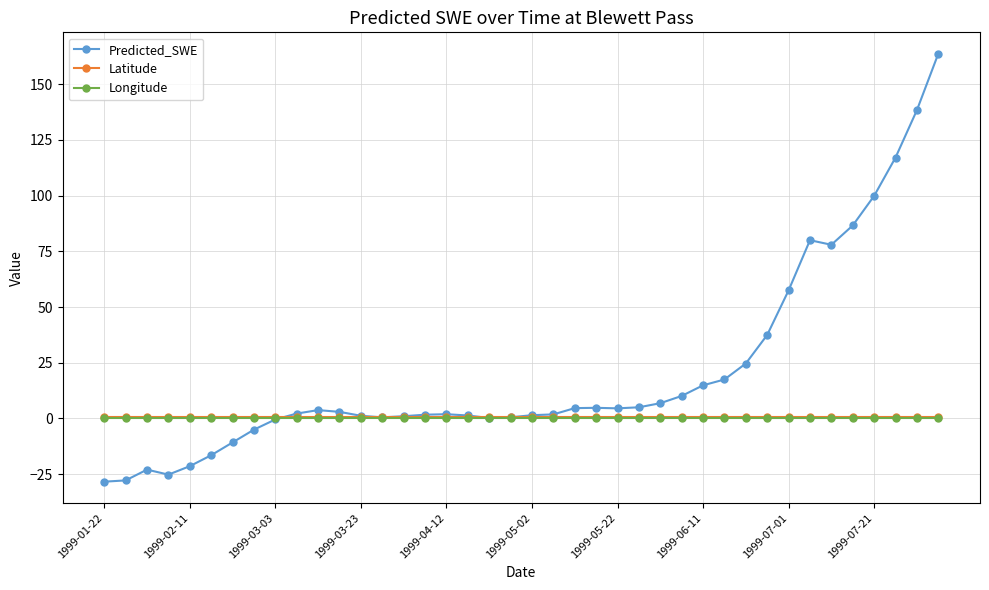

What is the value of the Predicted_SWE point at the 27th from the left?

6.9